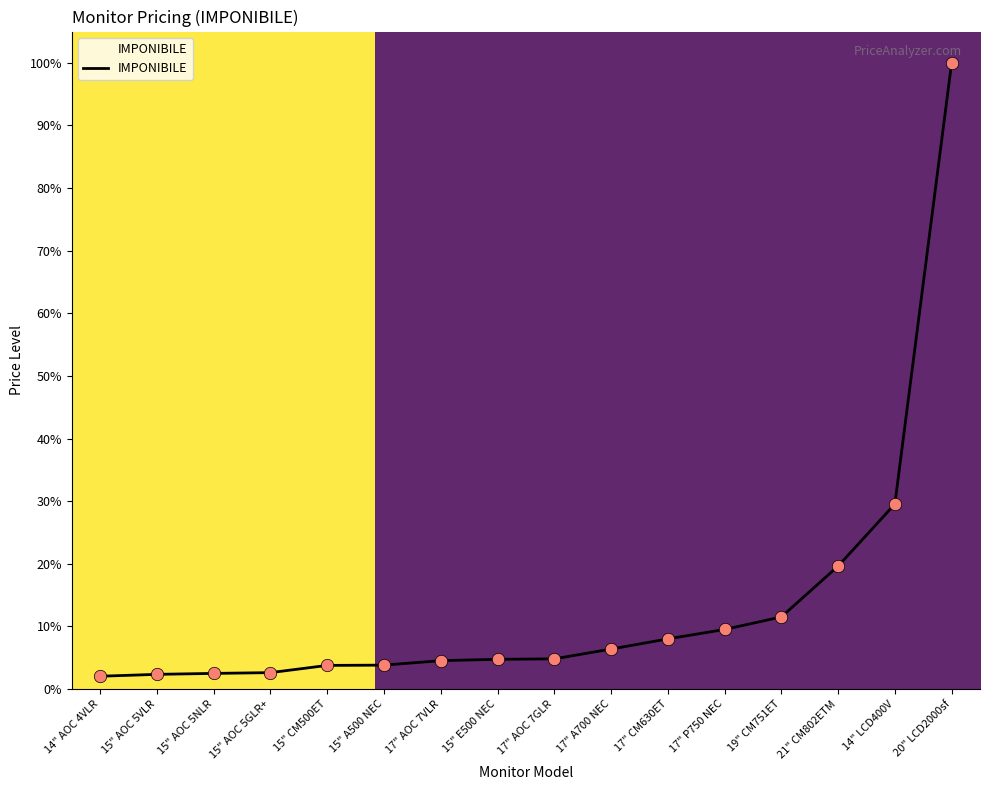

Which has a higher value, 15" AOC 5GLR+ or 14" LCD400V?

14" LCD400V